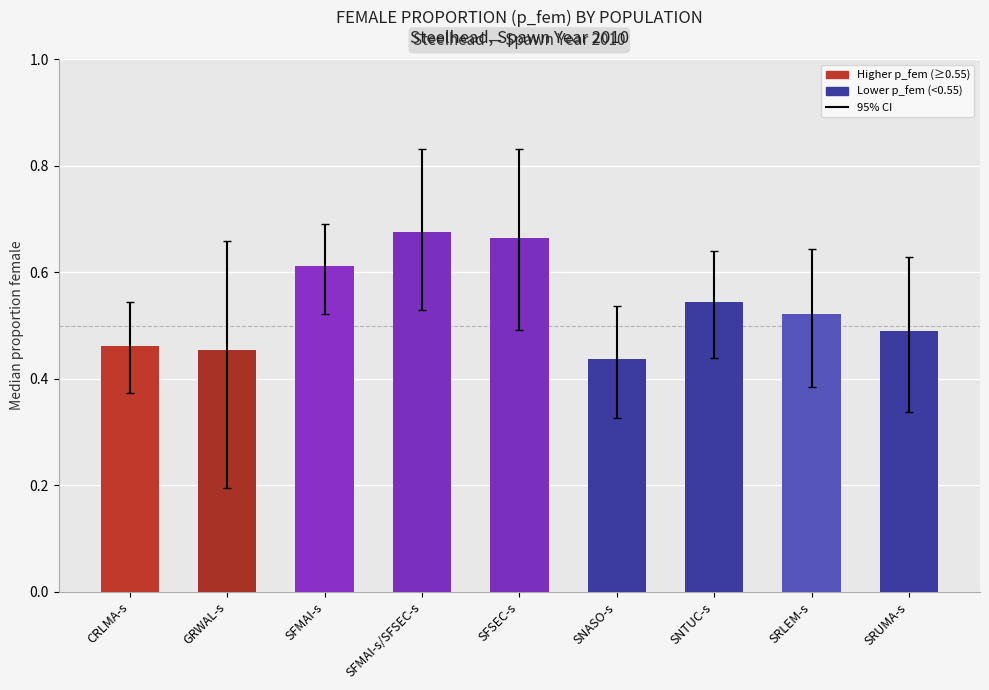

Which has a higher value, SFMAI-s or SRUMA-s?

SFMAI-s